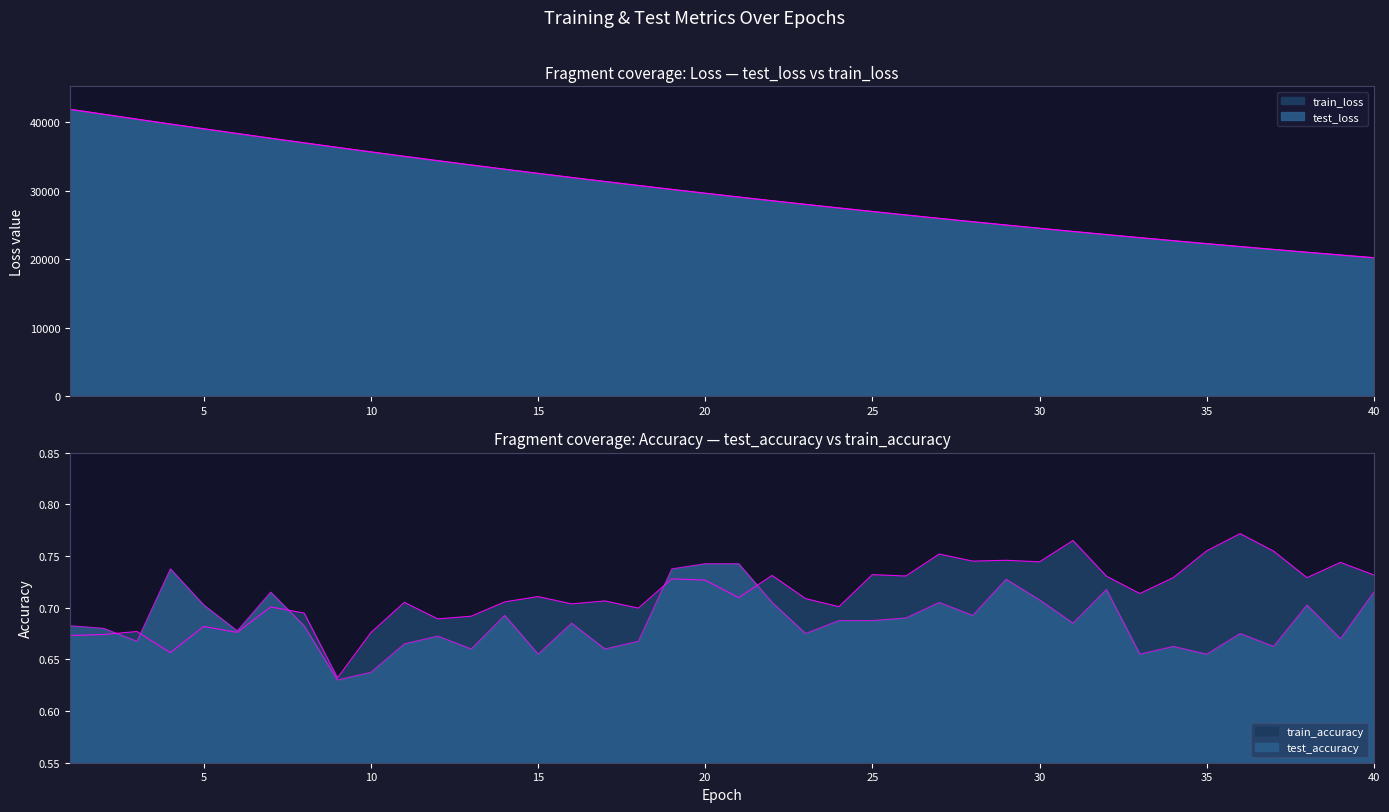

Count the number of categories in the chart.

40